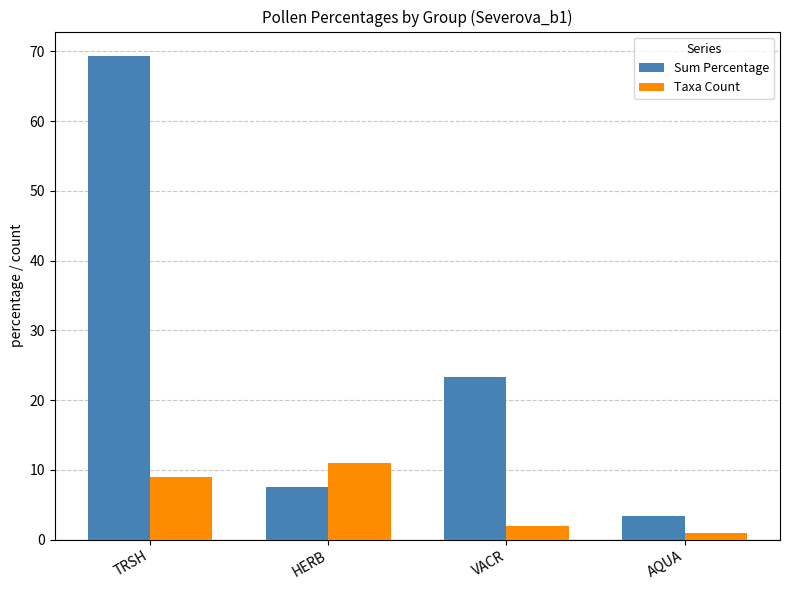

Which series changed the most between TRSH and AQUA?

Sum Percentage